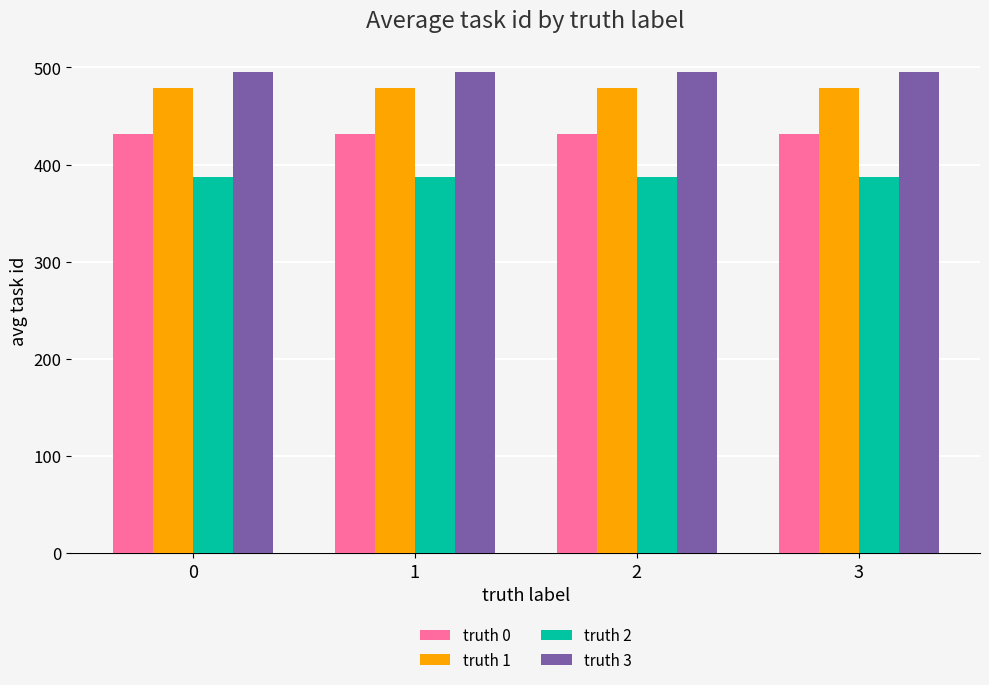

How many distinct data groups are displayed?

4